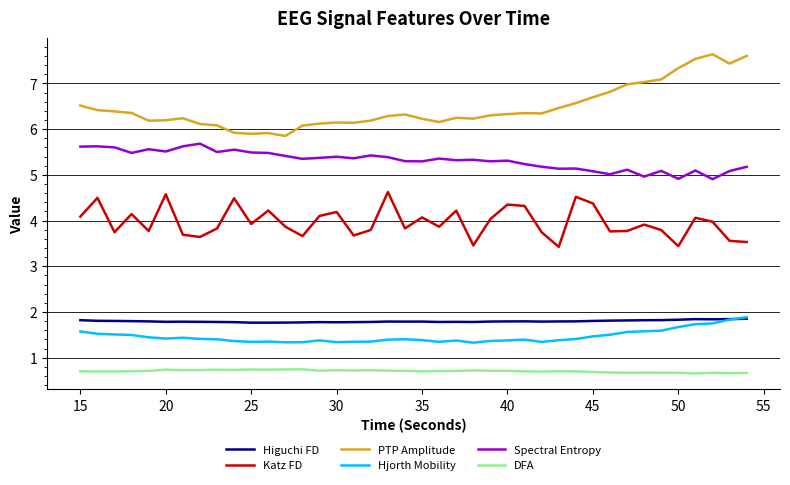

True or false: Hjorth Mobility and Katz FD cross at least once.

False